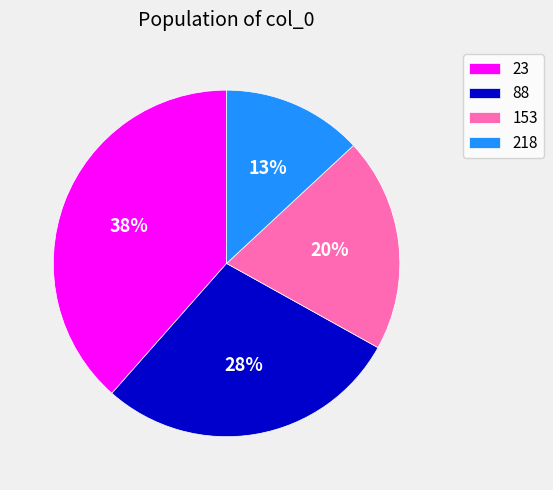

To the nearest percent, what portion does 23 represent?

38%